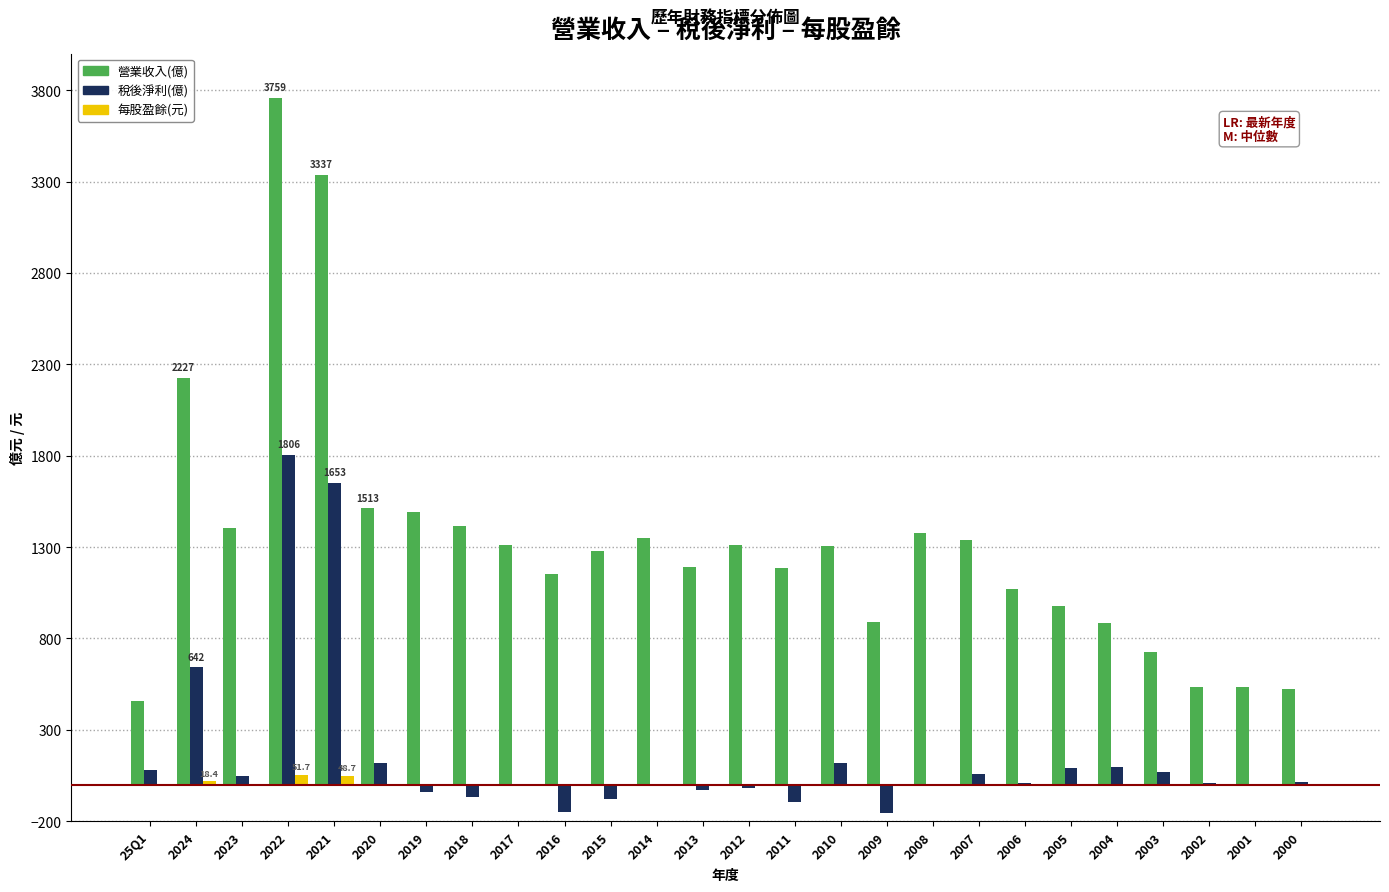

At which category is the sum across all series the highest?

2022